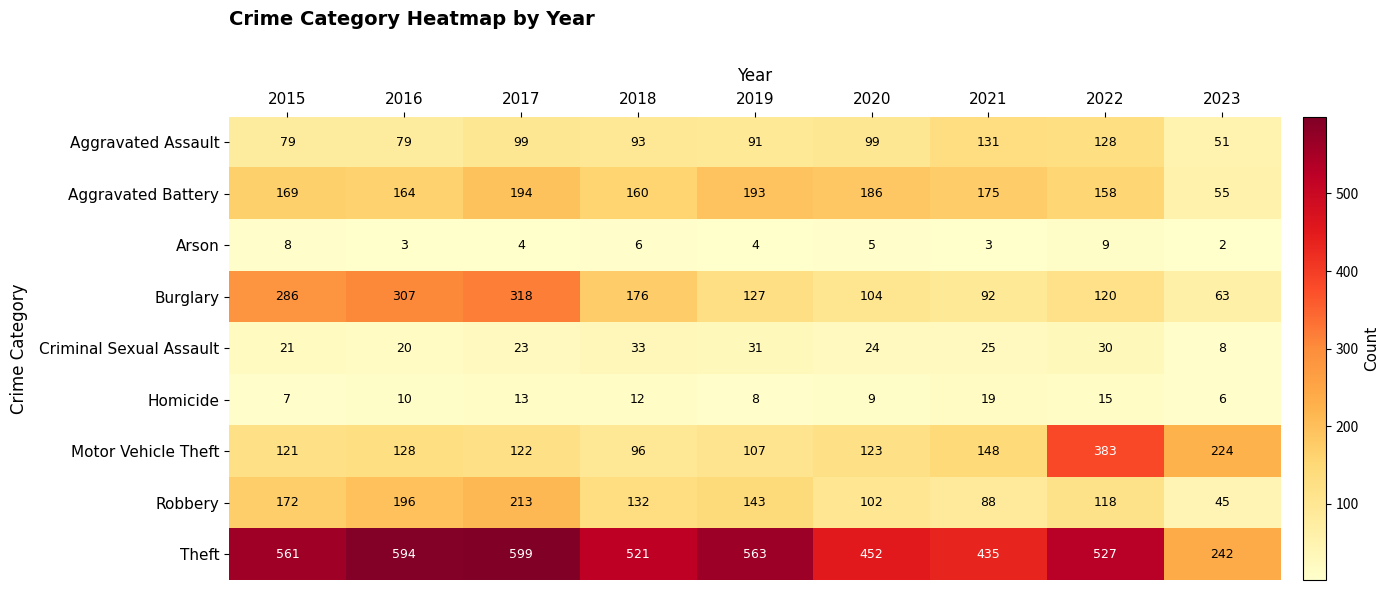

What is the smallest value displayed?

2